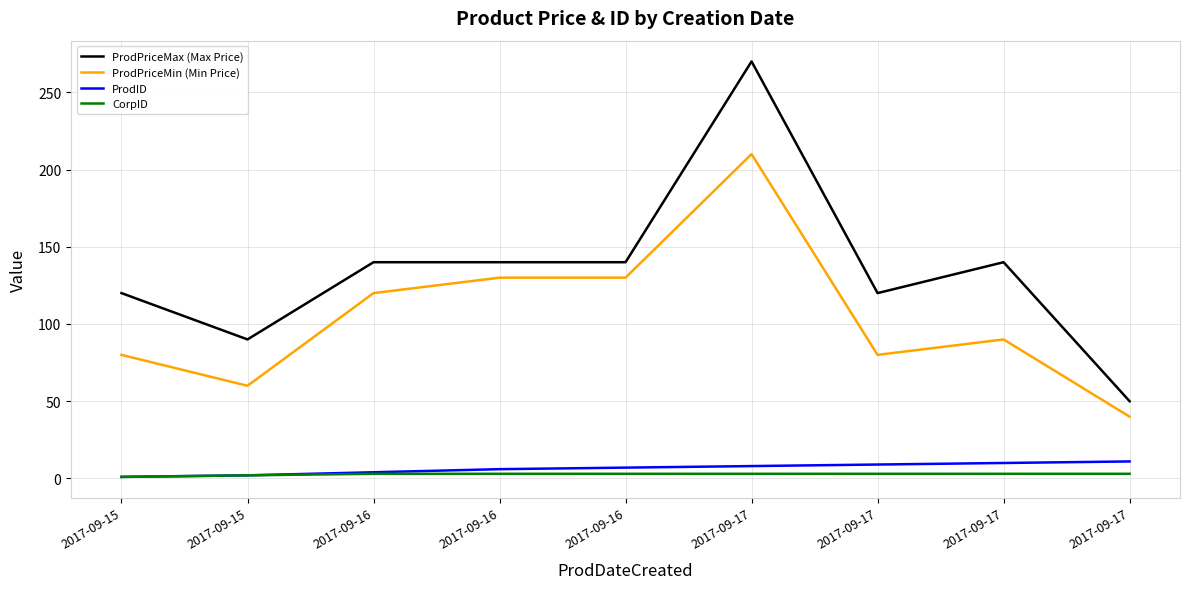

How many interior local valleys does the ProdPriceMin (Min Price) series have?

2